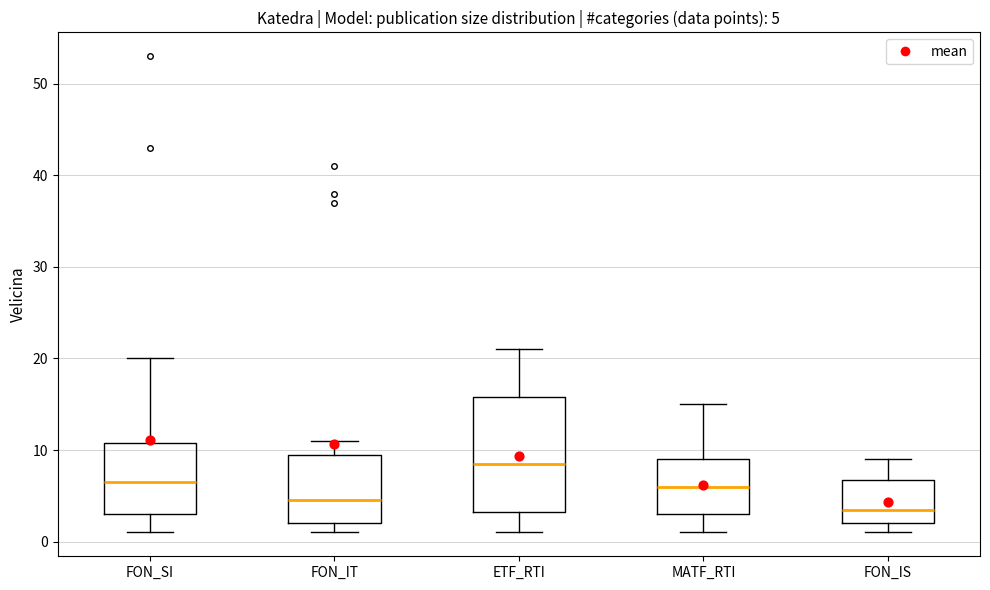

Which box is the tallest, from its lower edge to its upper edge?

ETF_RTI